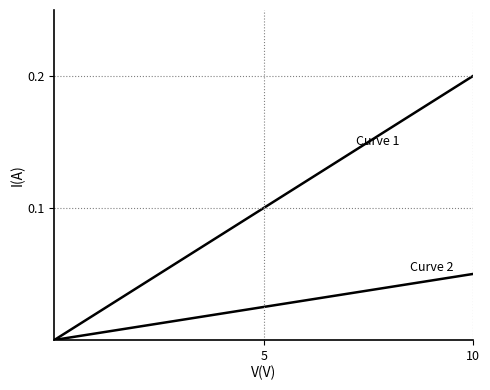

At which category is the sum across all series the highest?

10